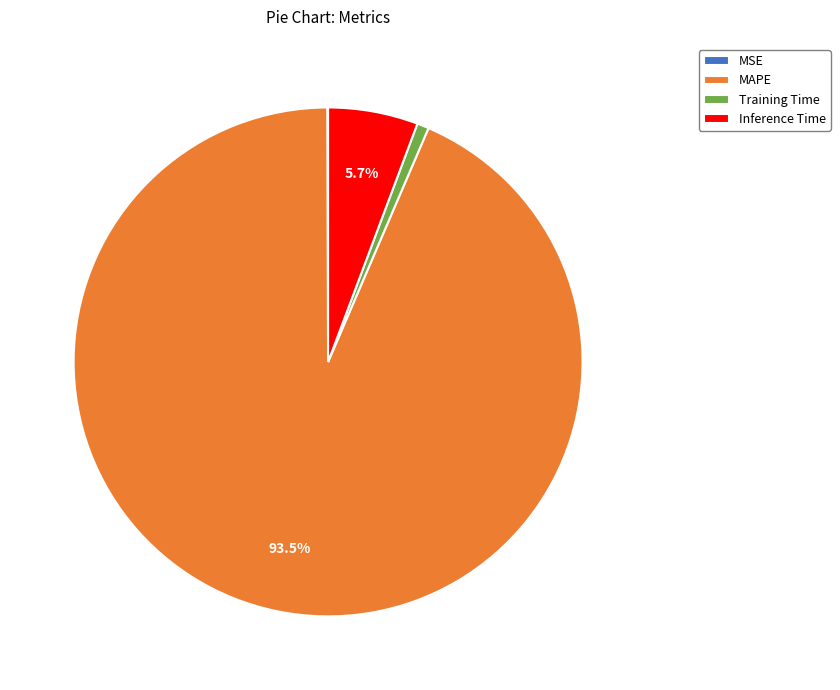

Is there any slice that represents more than half of the pie?

Yes